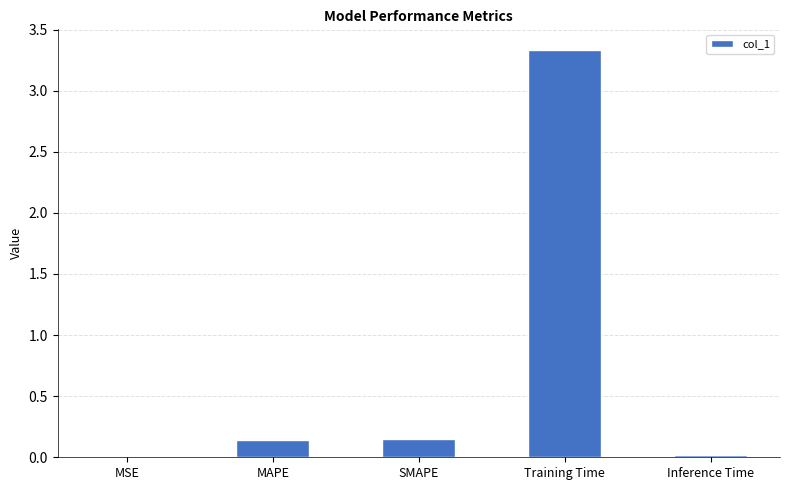

The value at MSE is 0.0. True or false?

True